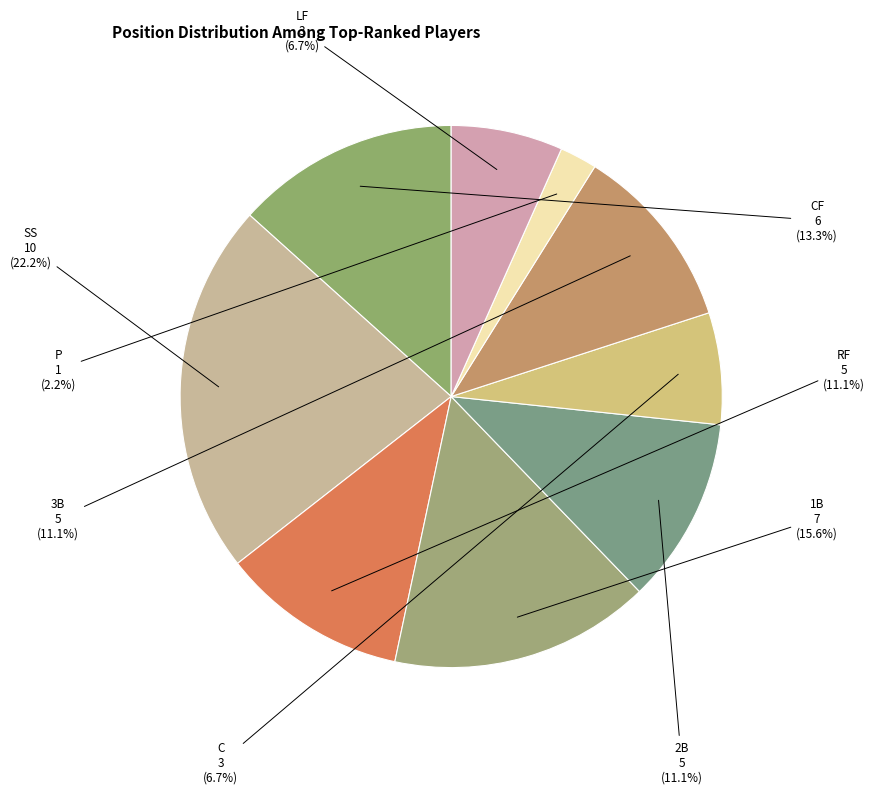

Rank the categories by value from lowest to highest.

P, C, LF, RF, 2B, 3B, CF, 1B, SS